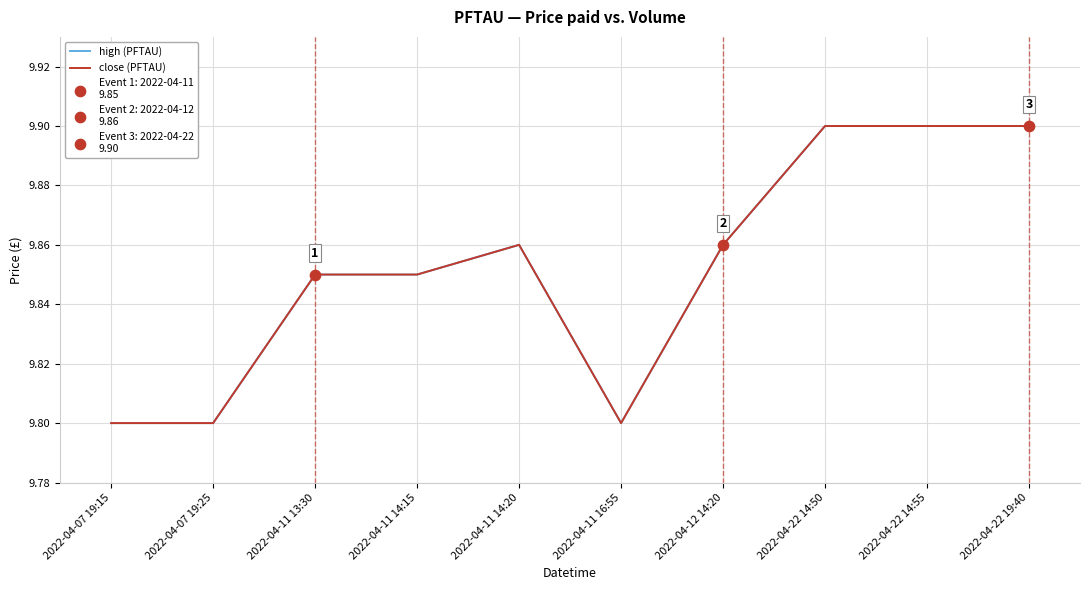

Which series has the largest total across all categories?

high (PFTAU)